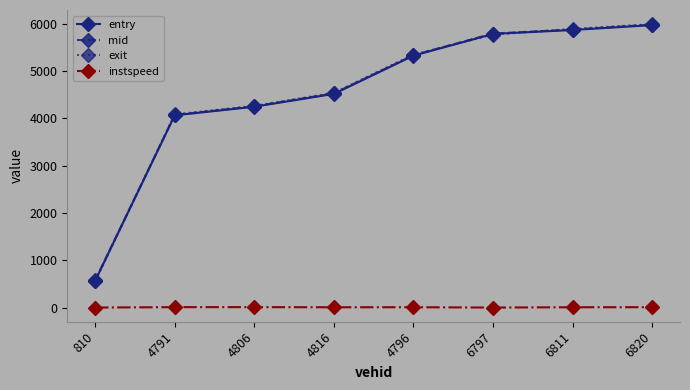

True or false: instspeed has more than 0 interior local peaks.

True